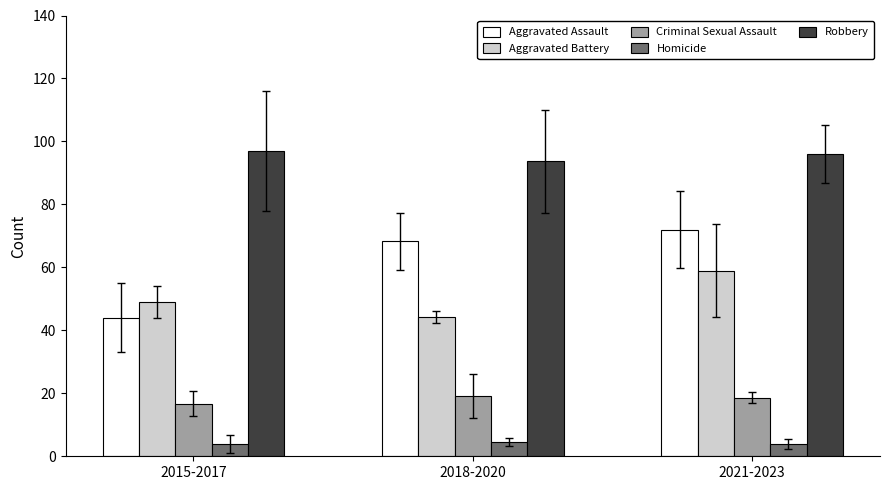

Which series has the largest range (max minus min)?

Aggravated Assault